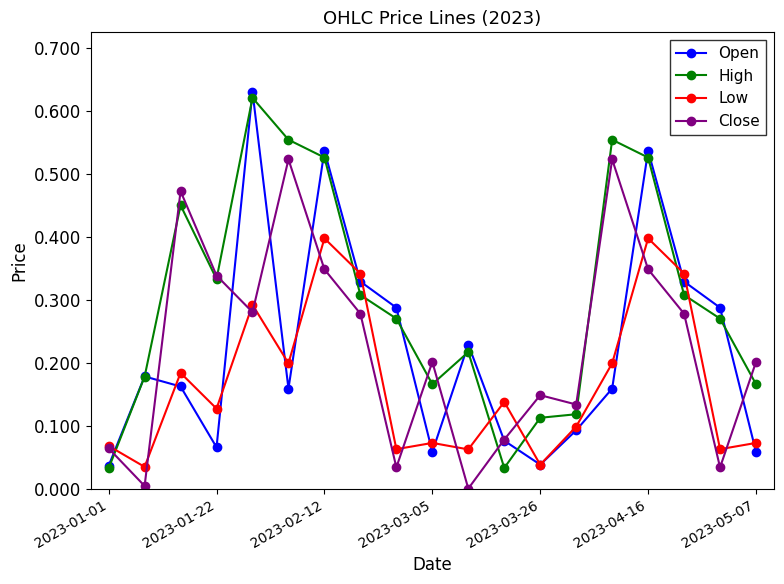

Which series ends up on top after the final intersection of Close and Open?

Close